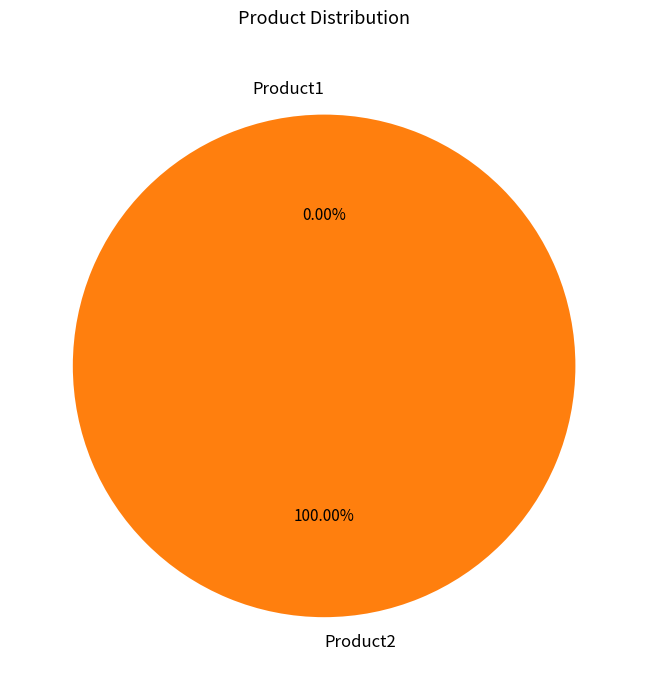

Combined, what portion of the pie is Product2 and Product1?

100.0%